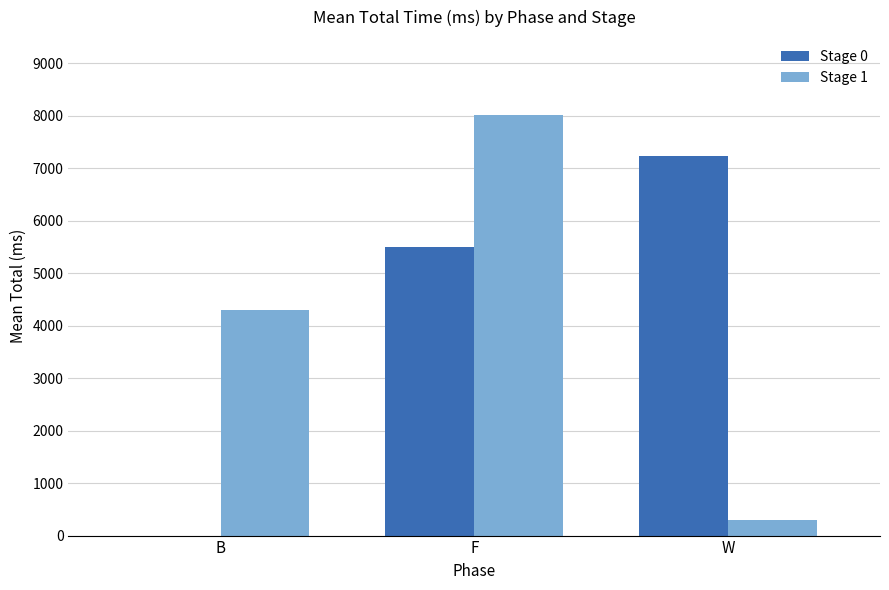

At which category is the sum across all series the highest?

F